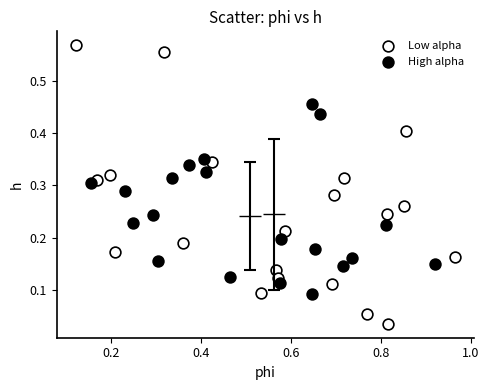

Which series reaches the maximum Y coordinate?

Low alpha